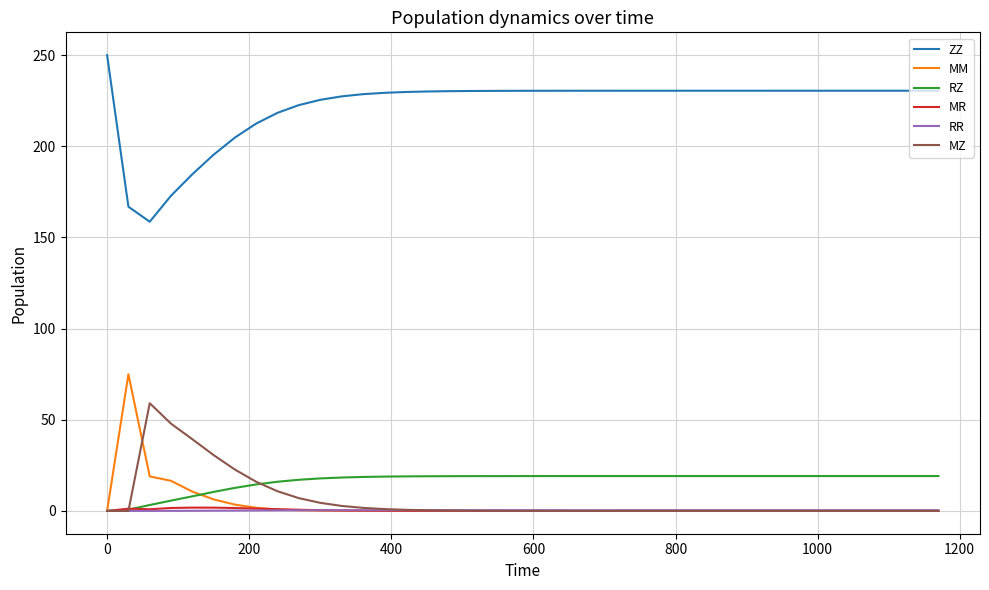

What is the highest value of the ZZ series?

250.0